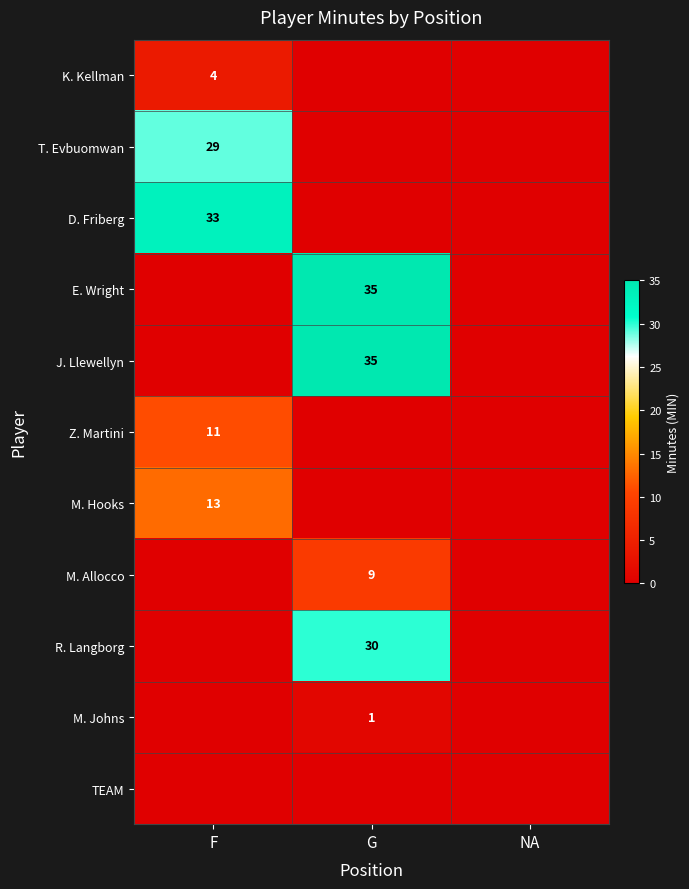

Is it true that M. Johns equals 1 at G?

True